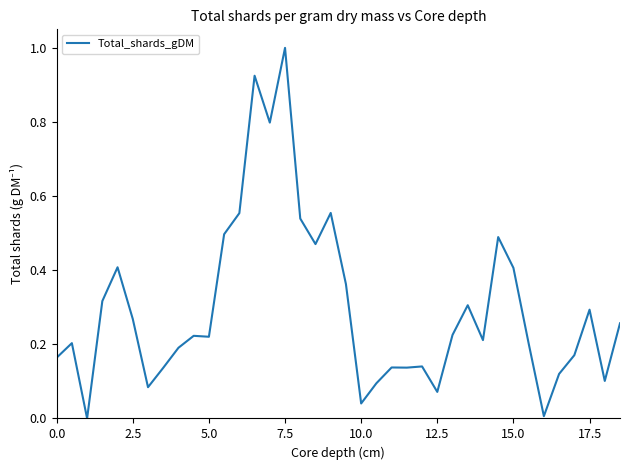

What is the difference between the maximum and minimum values?

1.0